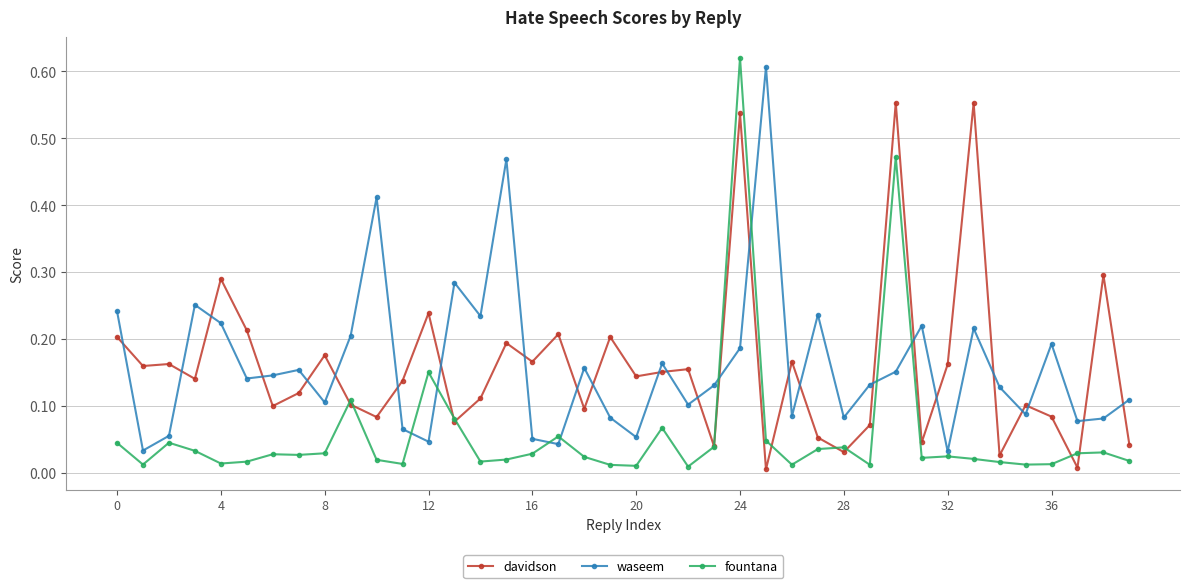

Which series has the largest range (max minus min)?

fountana